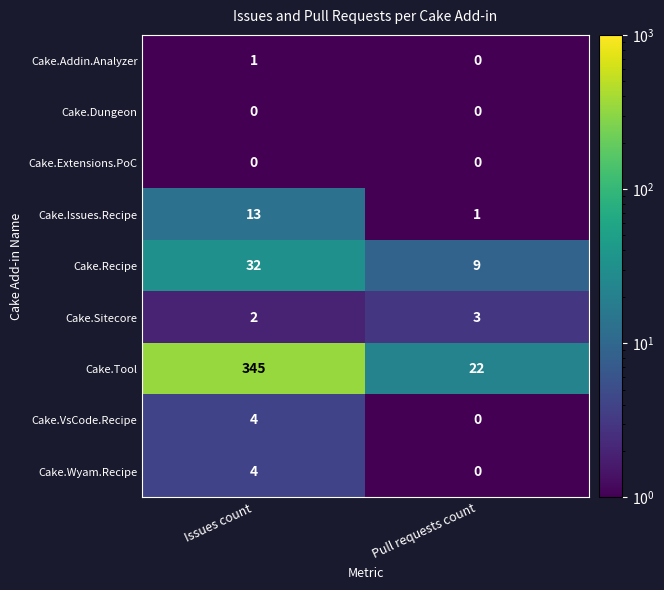

Between Issues count and Pull requests count, which series saw the biggest shift?

Cake.Tool